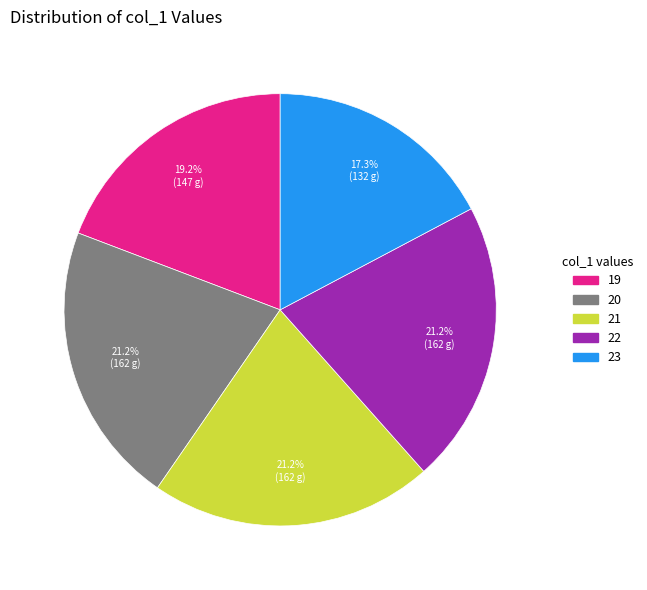

To the nearest percent, what is the combined percentage of 19 and 22?

40%